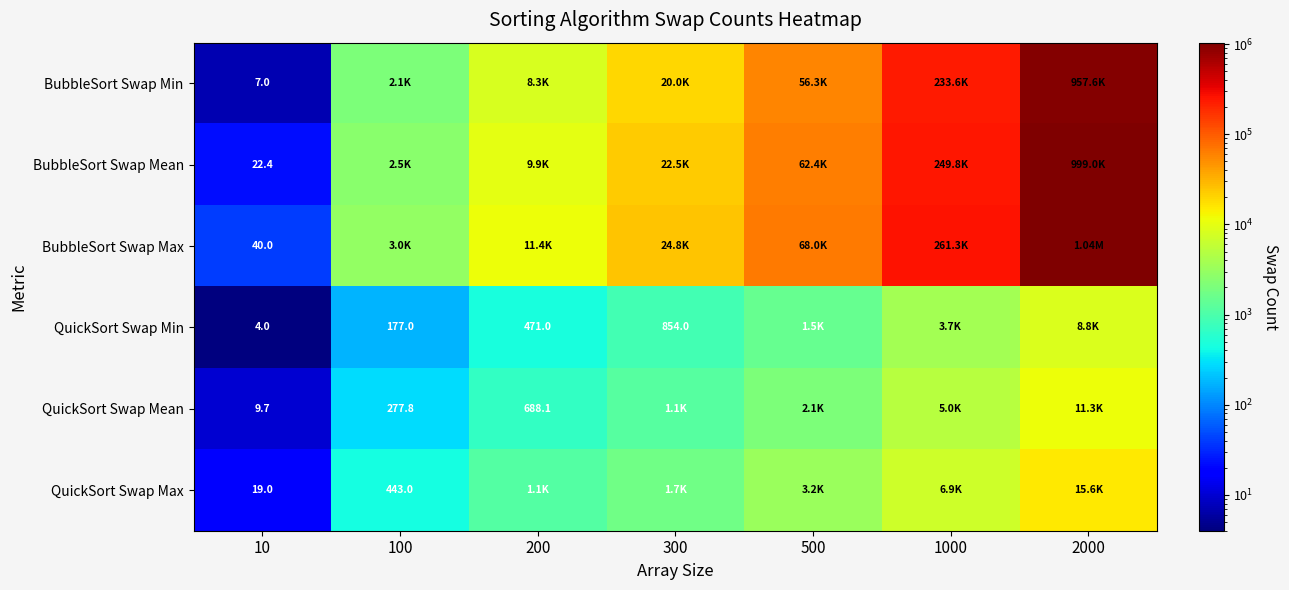

True or false: BubbleSort Swap Max has a value of 40.0 at 10.

True